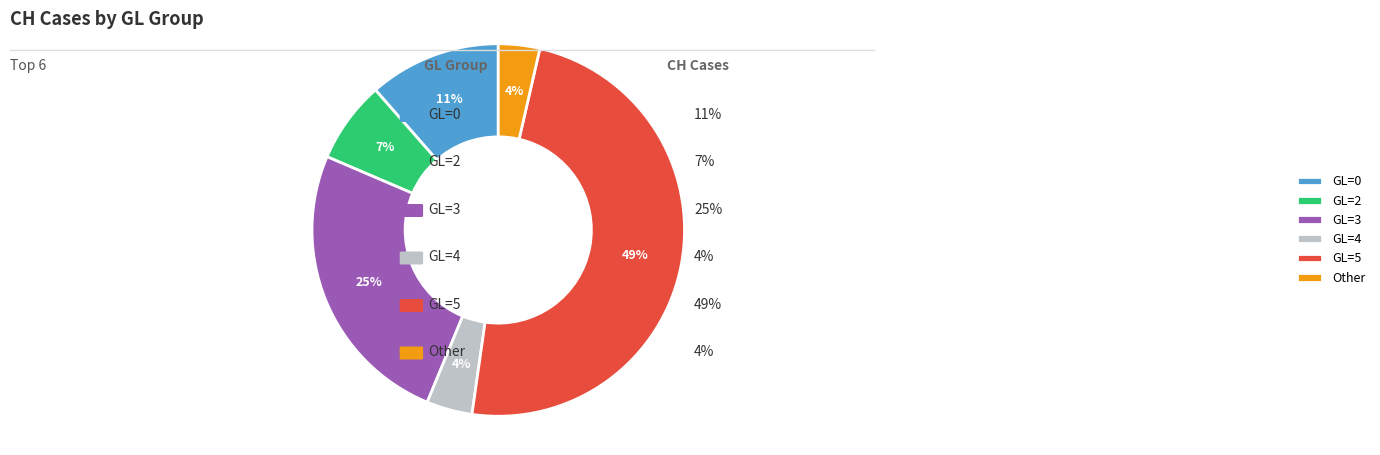

How many segments does this pie chart have?

6